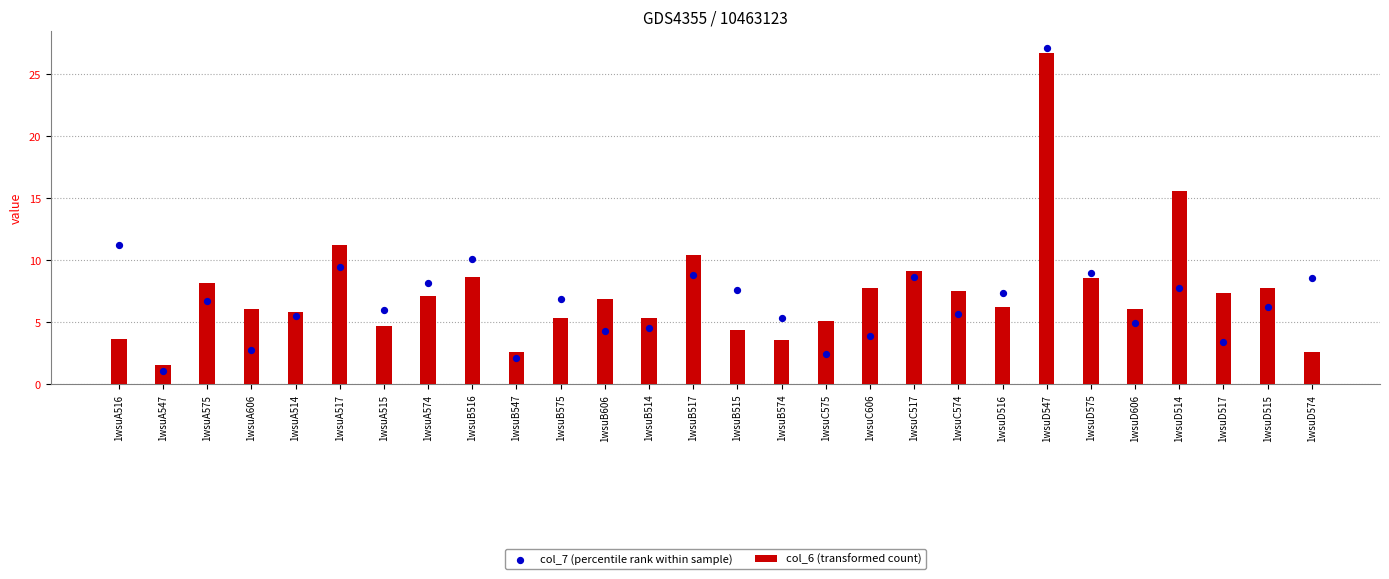

Which series contains the lowest Y value?

col_7 (percentile rank within sample)